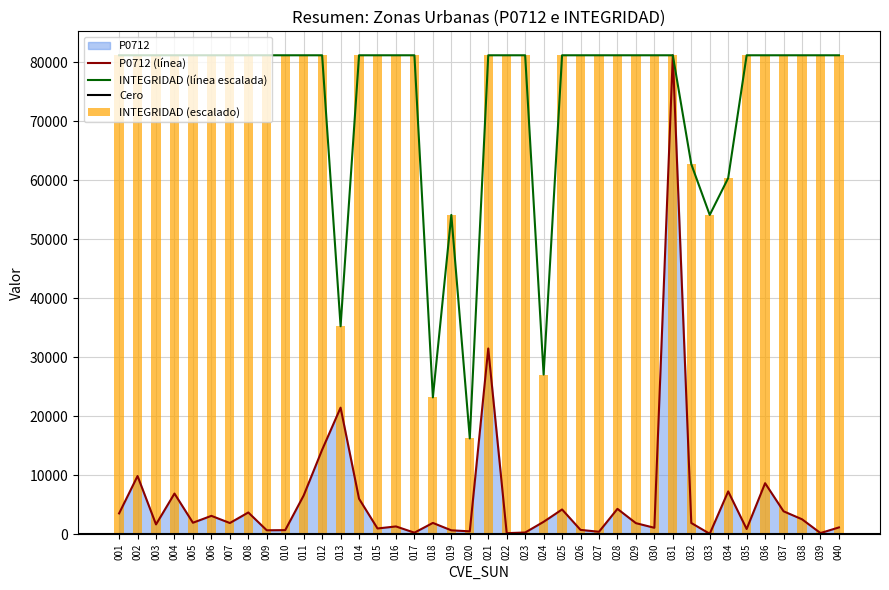

What is the difference between the maximum and minimum values in the INTEGRIDAD series?

64928.8